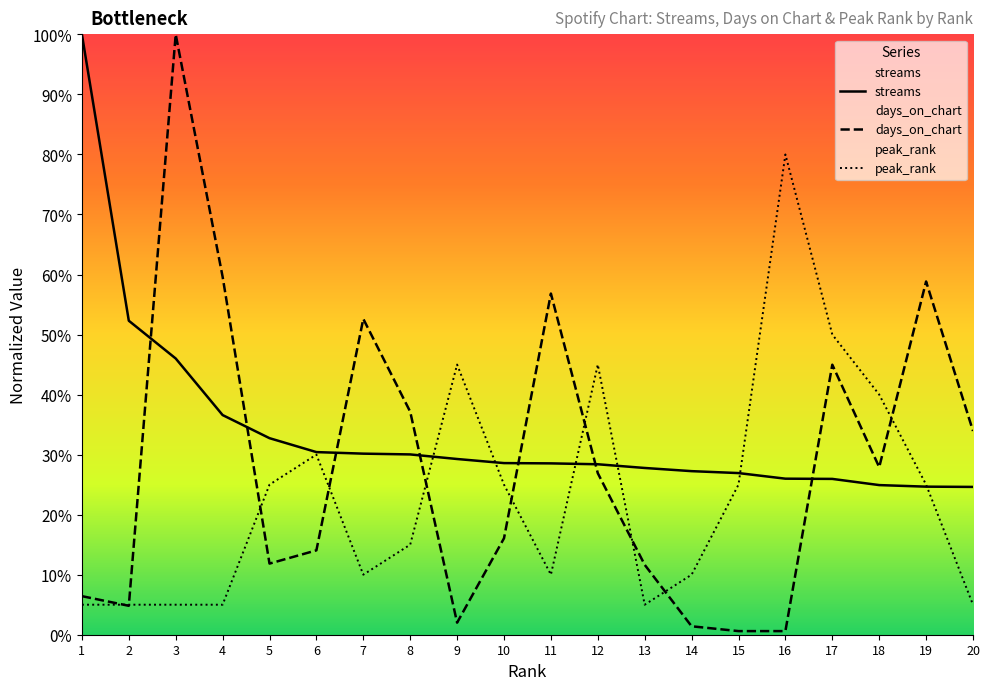

Is the value of peak_rank at 9 greater than the value of streams at 3?

No